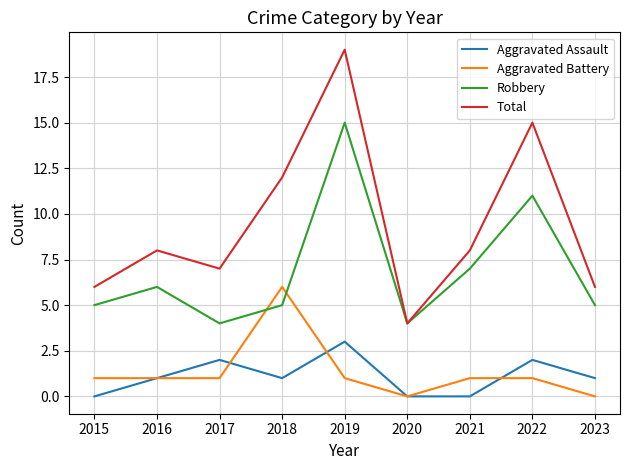

What is the difference between the second highest and minimum values in the Total series?

11